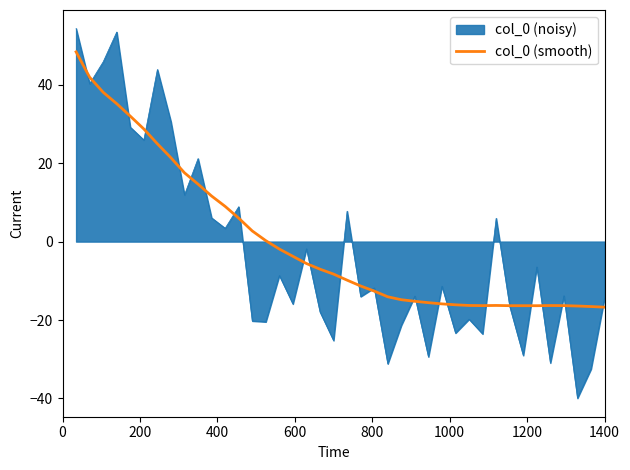

What is the greatest value displayed?

54.3